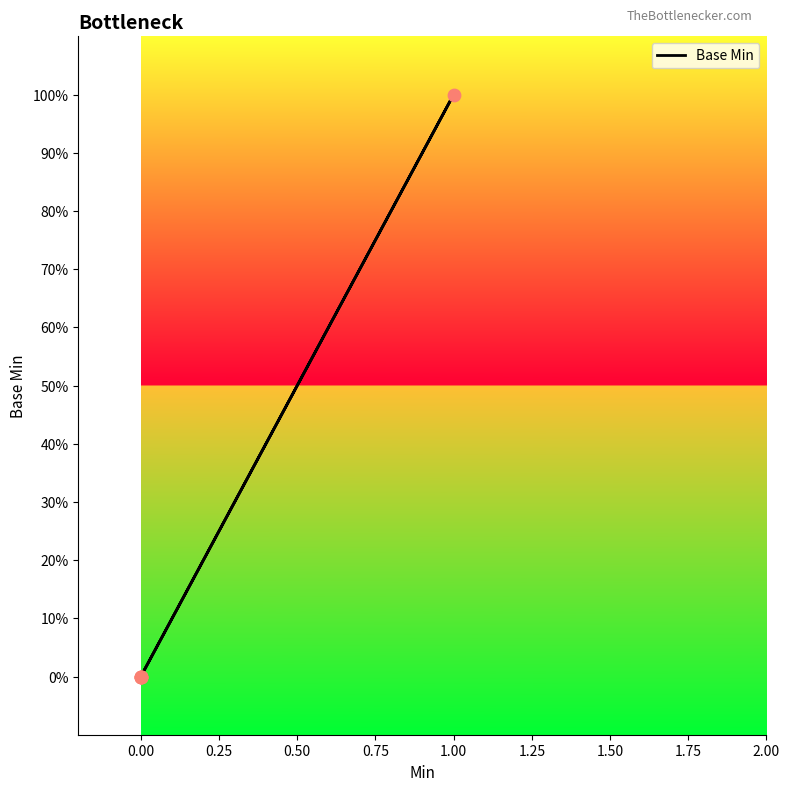

Which has a higher value, 0.75 or 0.00?

0.75